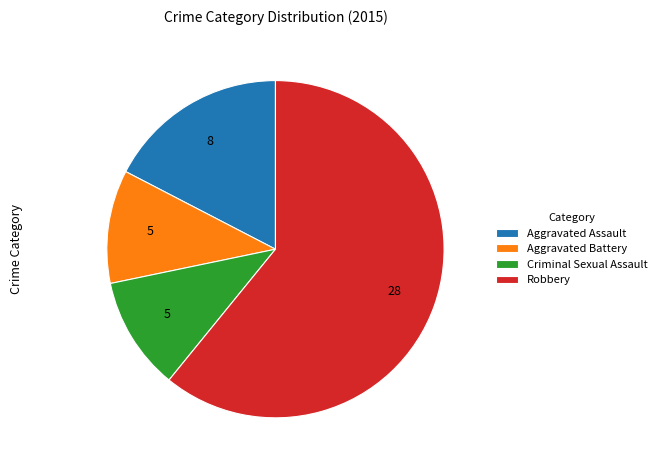

How many segments does this pie chart have?

4